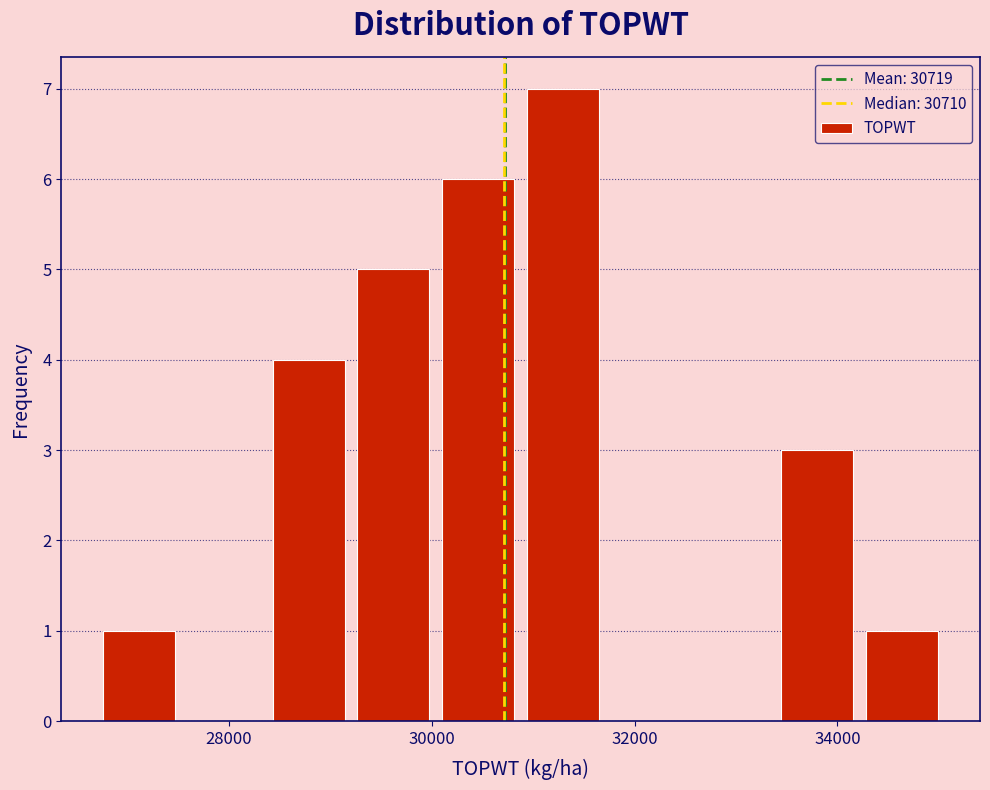

Reading left to right, list every bar in this chart as the range it spans on the x-axis followed by its height. Neither the bar edges nor the heights are printed on the chart, so give them approximately, as read against the axes.

26600 to 27600: 1
27600 to 28400: 0
28400 to 29200: 4
29200 to 30000: 5
30000 to 30800: 6
30800 to 31800: 7
31800 to 32600: 0
32600 to 33400: 0
33400 to 34200: 3
34200 to 35000: 1